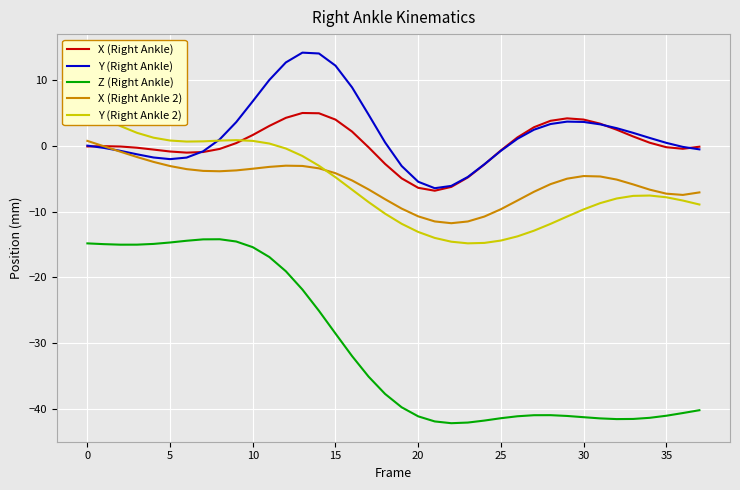

What is the difference between the maximum and minimum values in the X (Right Ankle 2) series?

12.5